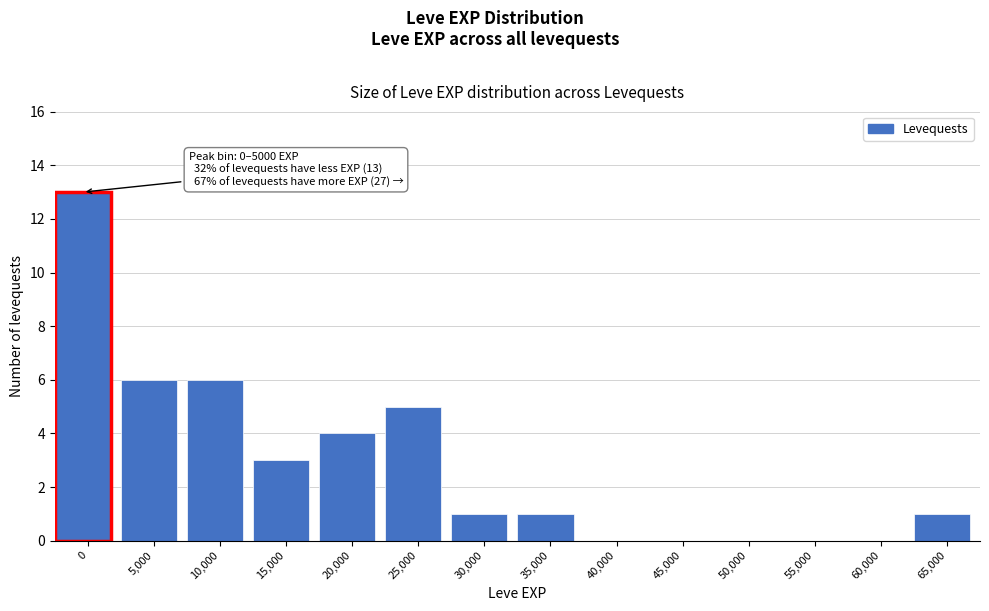

Reading left to right, what are all the values shown in this chart?

0=13	5,000=6	10,000=6	15,000=3	20,000=4	25,000=5	30,000=1	35,000=1	40,000=0	45,000=0	50,000=0	55,000=0	60,000=0	65,000=1